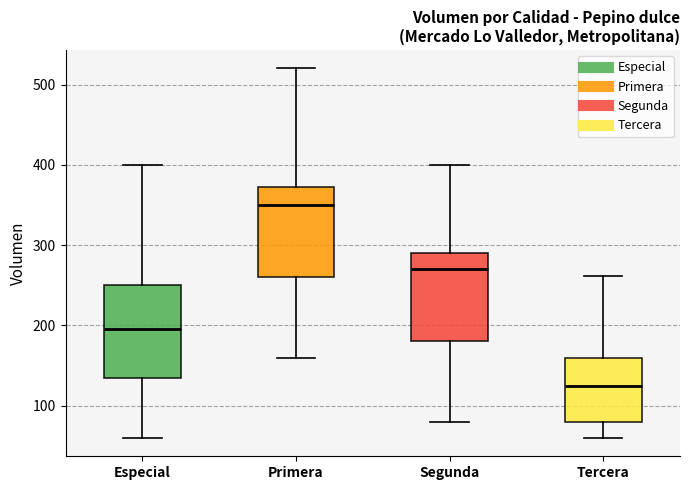

Which box's median line is the lowest?

Tercera